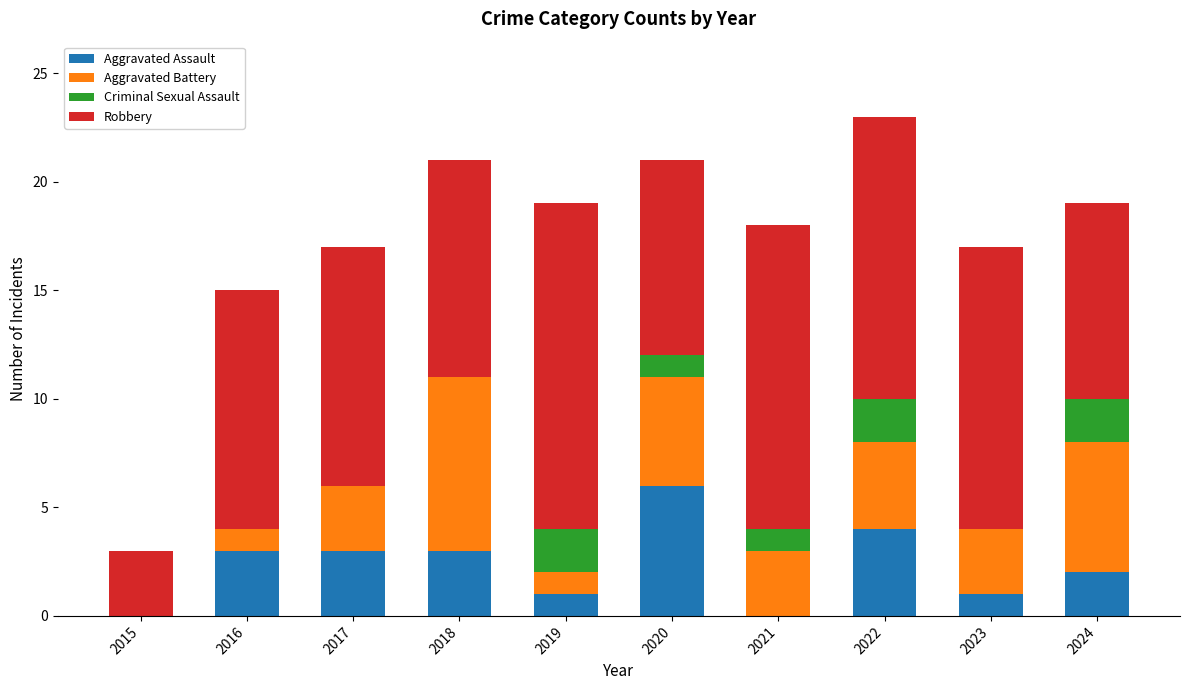

The Aggravated Assault series shows 3 at 2024. True or false?

False